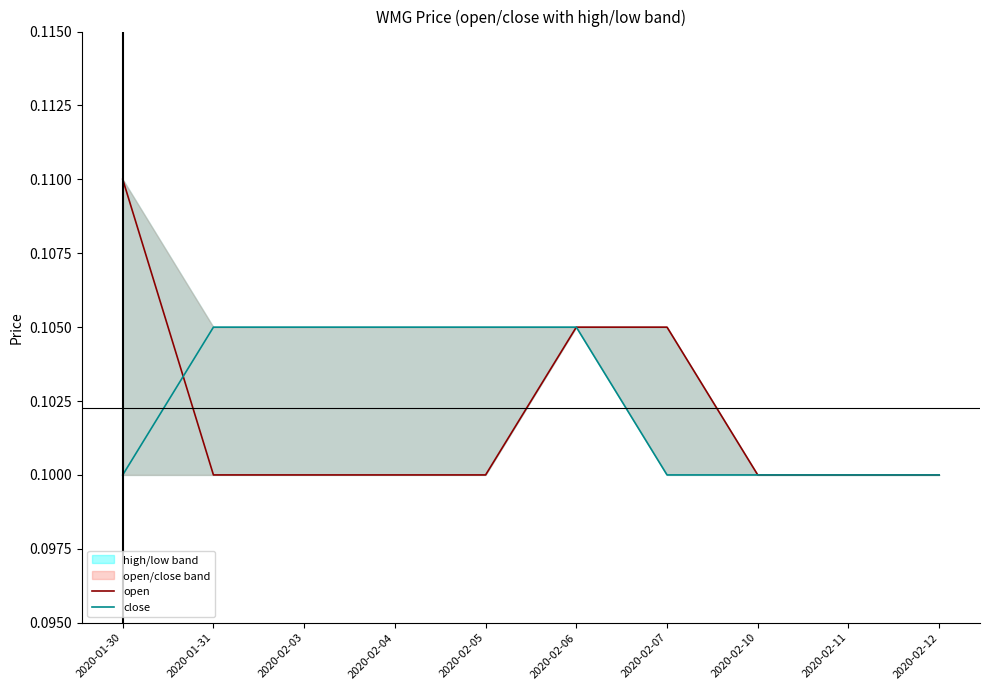

Reading left to right, list all the values displayed in this chart.

open: 2020-01-30=0.1	2020-01-31=0.1	2020-02-03=0.1	2020-02-04=0.1	2020-02-05=0.1	2020-02-06=0.1	2020-02-07=0.1	2020-02-10=0.1	2020-02-11=0.1	2020-02-12=0.1
close: 2020-01-30=0.1	2020-01-31=0.1	2020-02-03=0.1	2020-02-04=0.1	2020-02-05=0.1	2020-02-06=0.1	2020-02-07=0.1	2020-02-10=0.1	2020-02-11=0.1	2020-02-12=0.1